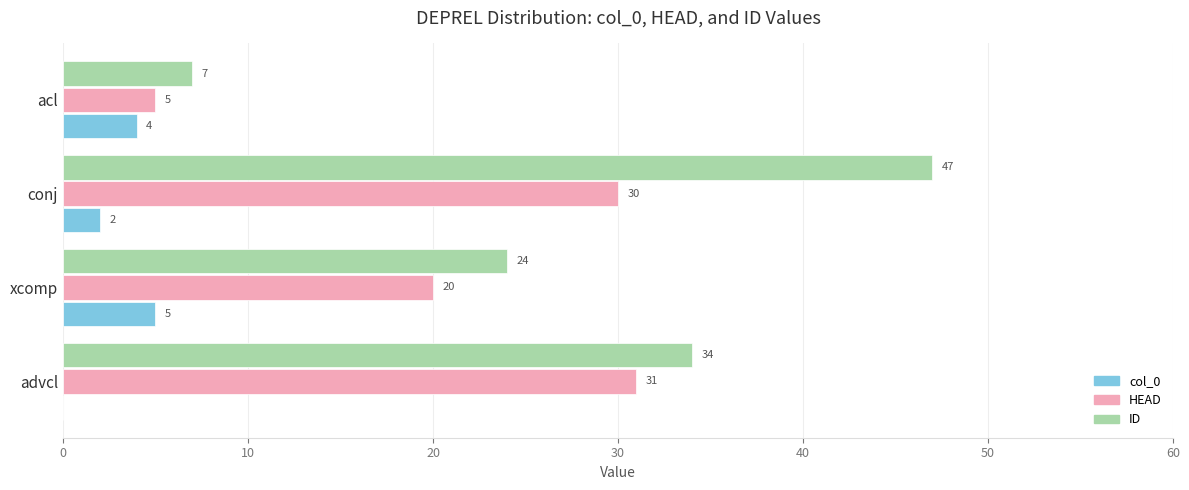

At which category is the sum across all series the highest?

conj